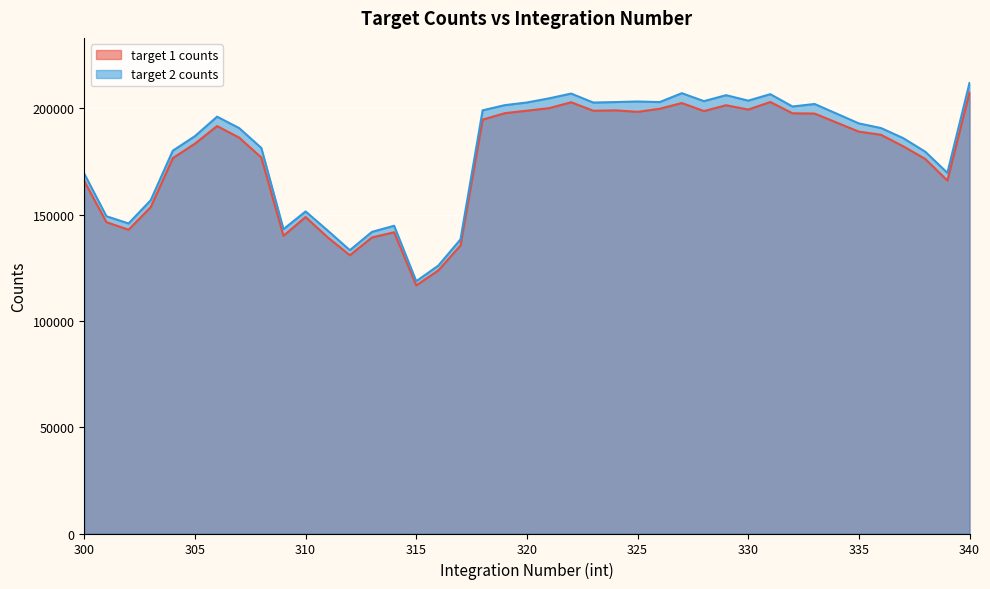

What is the average value of the target 1 counts series?

176012.7